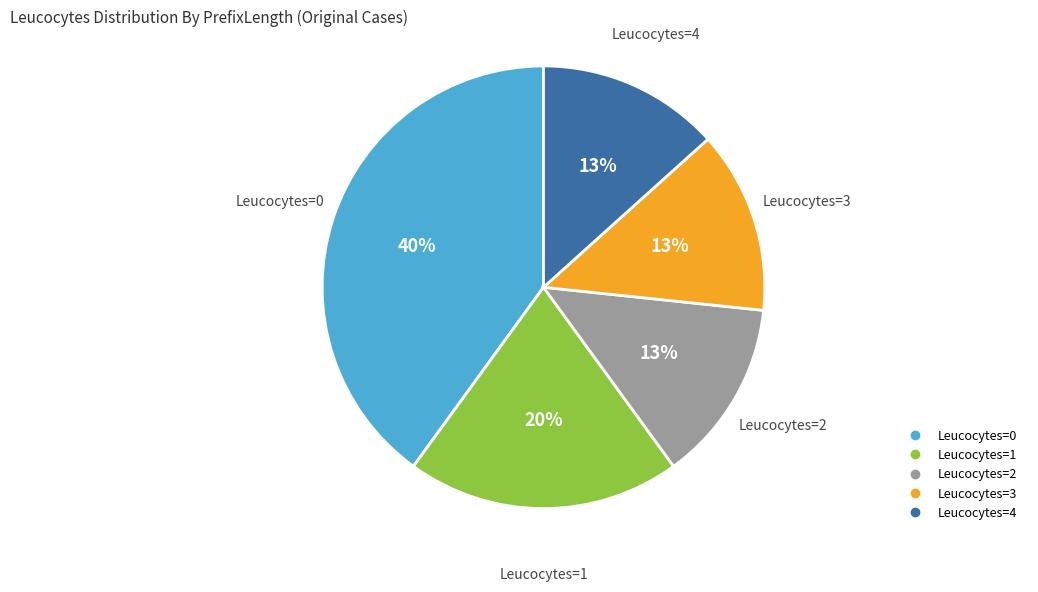

How many slices are in this pie chart?

5